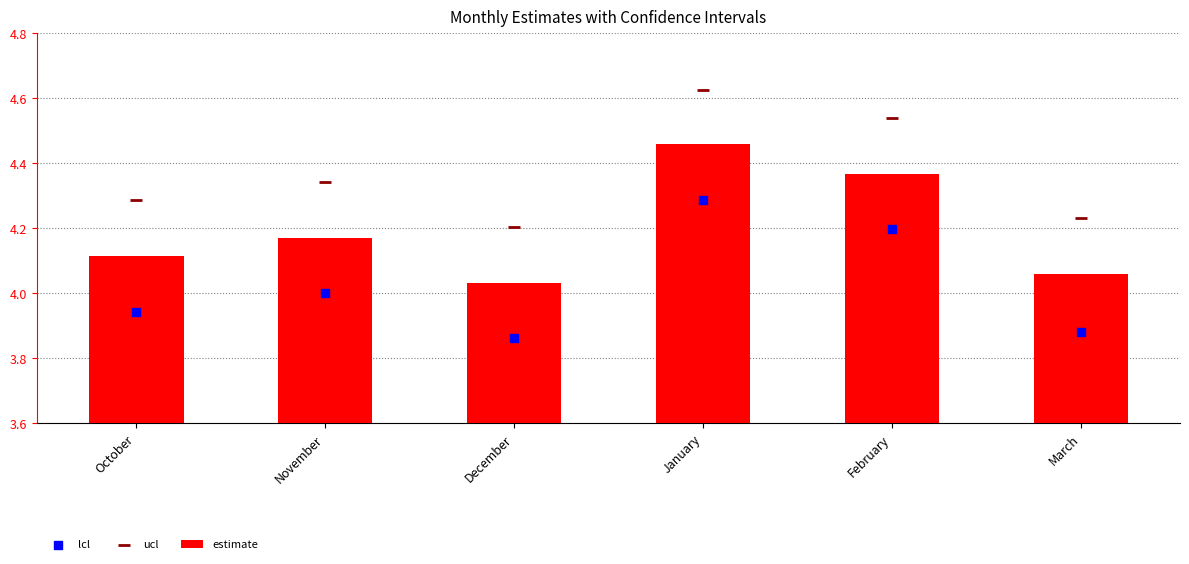

At which category is the sum across all series the highest?

January